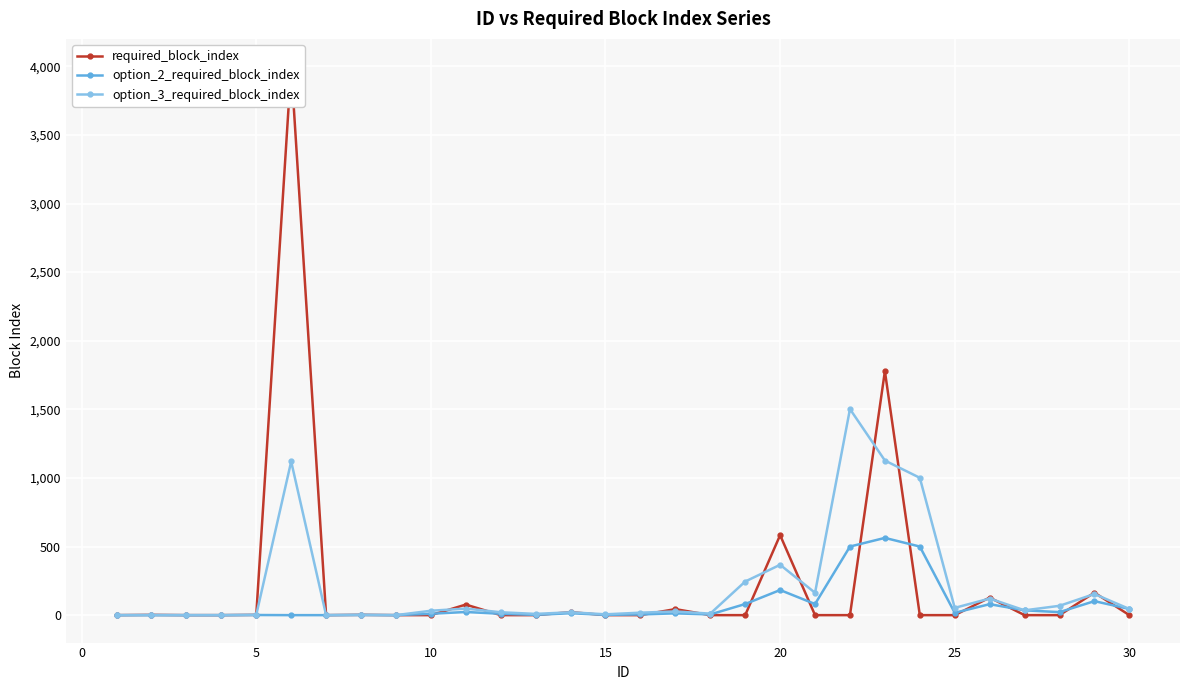

After their last crossing, which series has the higher values: option_3_required_block_index or required_block_index?

option_3_required_block_index